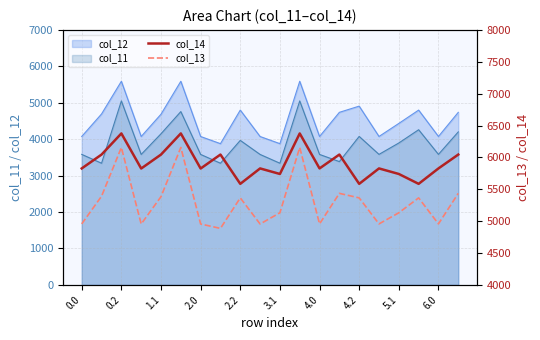

Is the value of col_11 at 0.2 greater than the value of col_12 at 0.0?

Yes